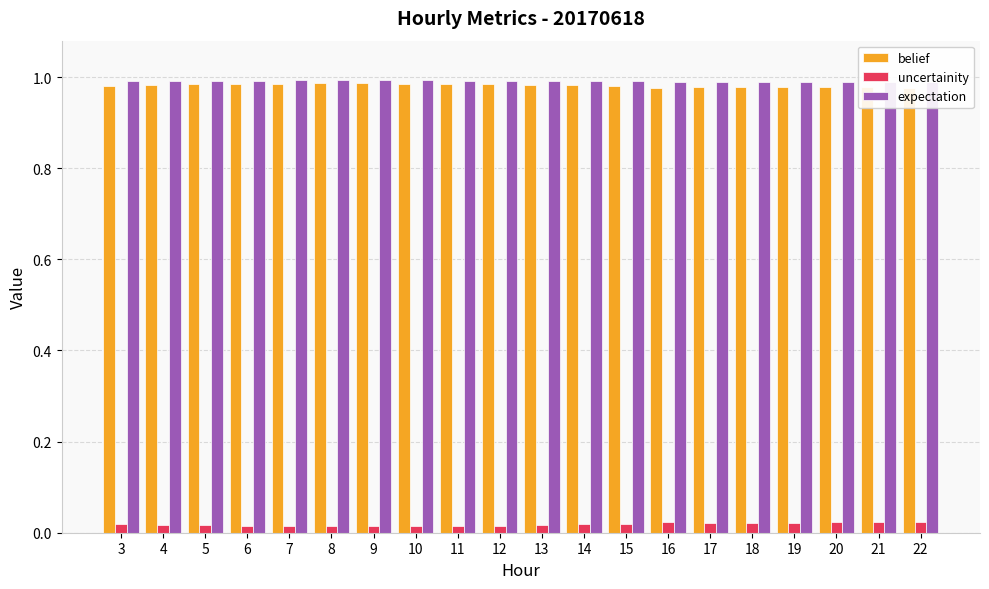

Reading right to left, what are all the values shown in this chart?

belief: 1.0	1.0	1.0	1.0	1.0	1.0	1.0	1.0	1.0	1.0	1.0	1.0	1.0	1.0	1.0	1.0	1.0	1.0	1.0	1.0
uncertainity: 0.0	0.0	0.0	0.0	0.0	0.0	0.0	0.0	0.0	0.0	0.0	0.0	0.0	0.0	0.0	0.0	0.0	0.0	0.0	0.0
expectation: 1.0	1.0	1.0	1.0	1.0	1.0	1.0	1.0	1.0	1.0	1.0	1.0	1.0	1.0	1.0	1.0	1.0	1.0	1.0	1.0